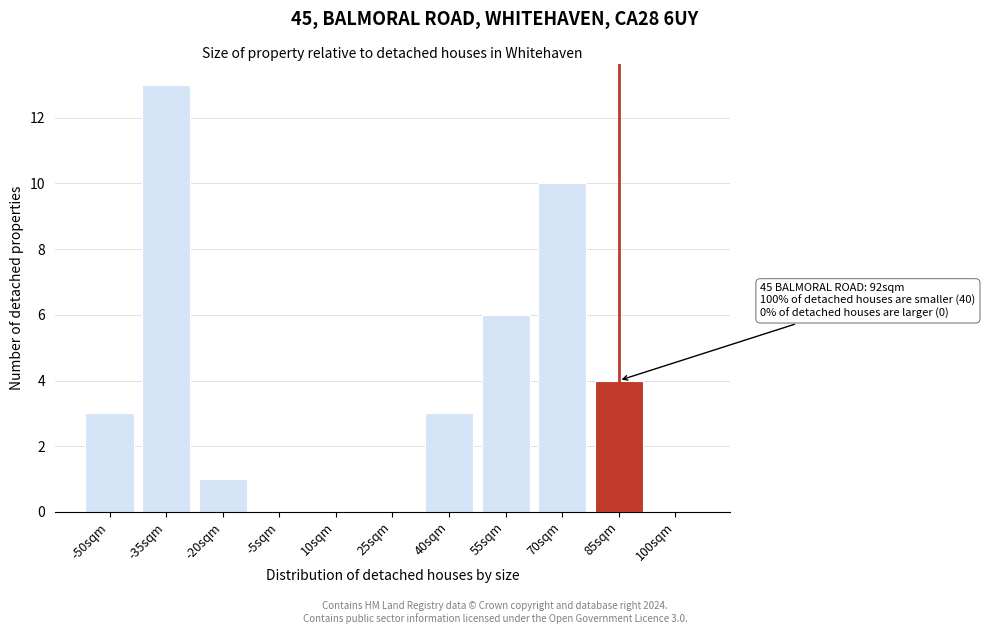

Reading left to right, list all the values displayed in this chart.

-50sqm=3	-35sqm=13	-20sqm=1	-5sqm=0	10sqm=0	25sqm=0	40sqm=3	55sqm=6	70sqm=10	85sqm=4	100sqm=0